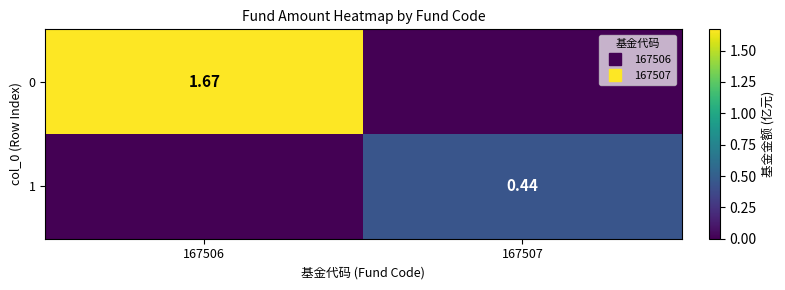

What is the highest value of the 1 series?

0.4